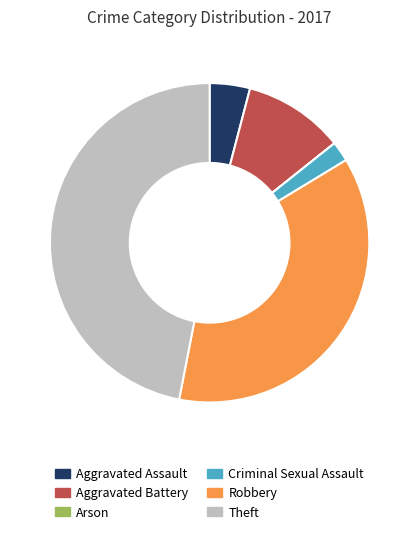

Is there a majority slice in this chart?

No